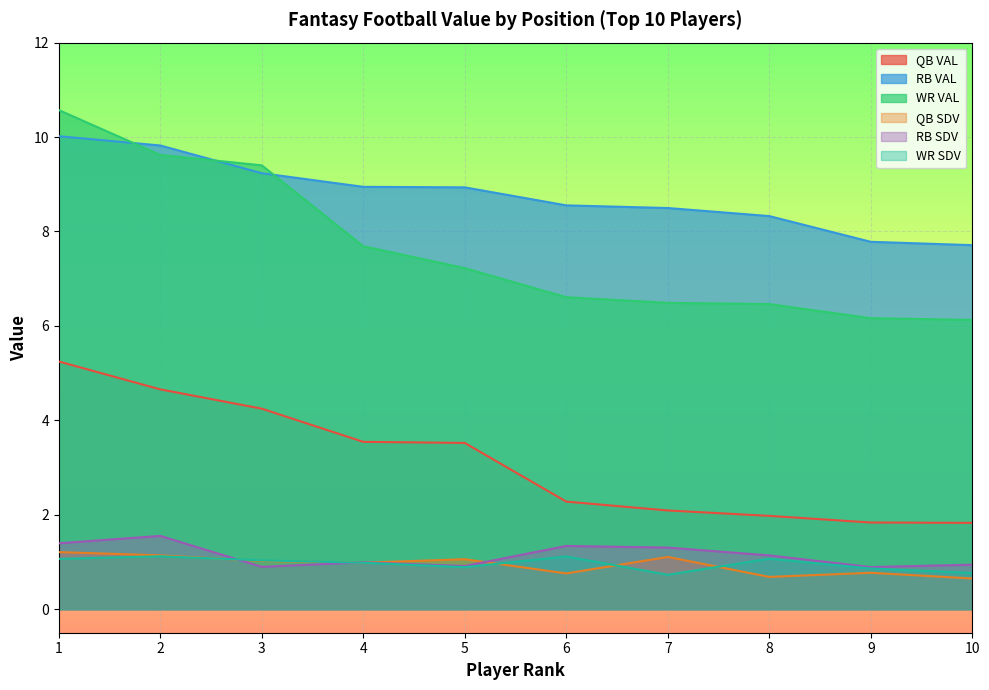

What is the maximum value shown in the chart?

10.6